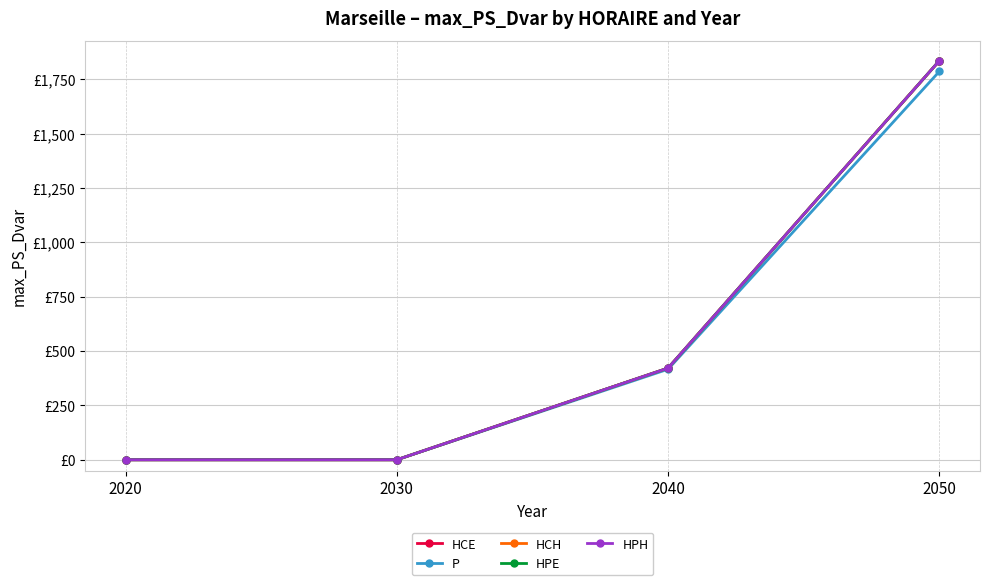

True or false: HPE and HCH cross at least once.

False